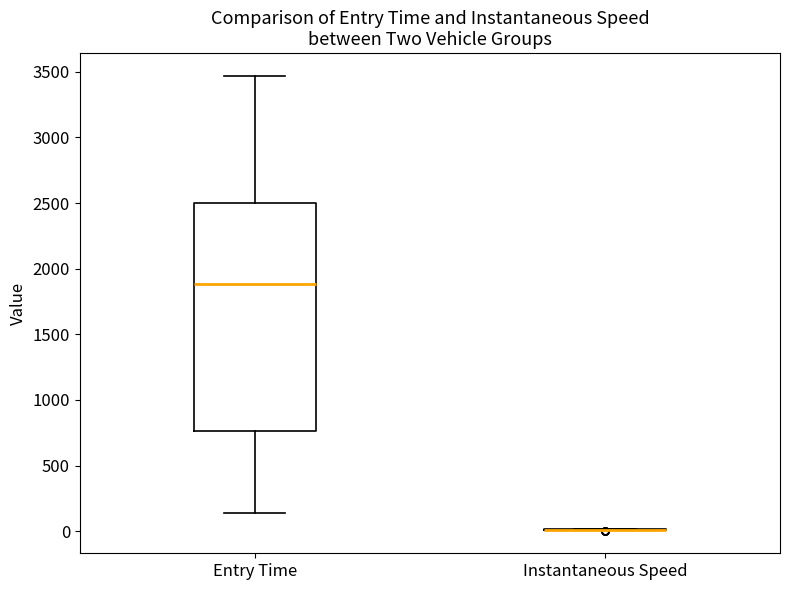

Comparing the boxes themselves (not the whiskers), which one is the tallest?

Entry Time